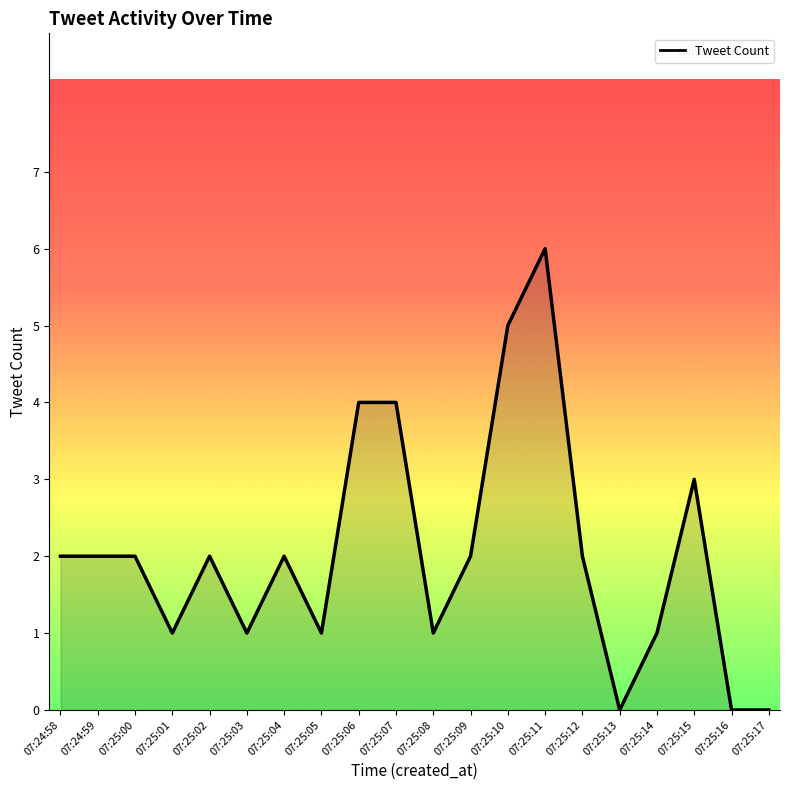

What is the change in value from 07:25:15 to 07:25:17?

-3